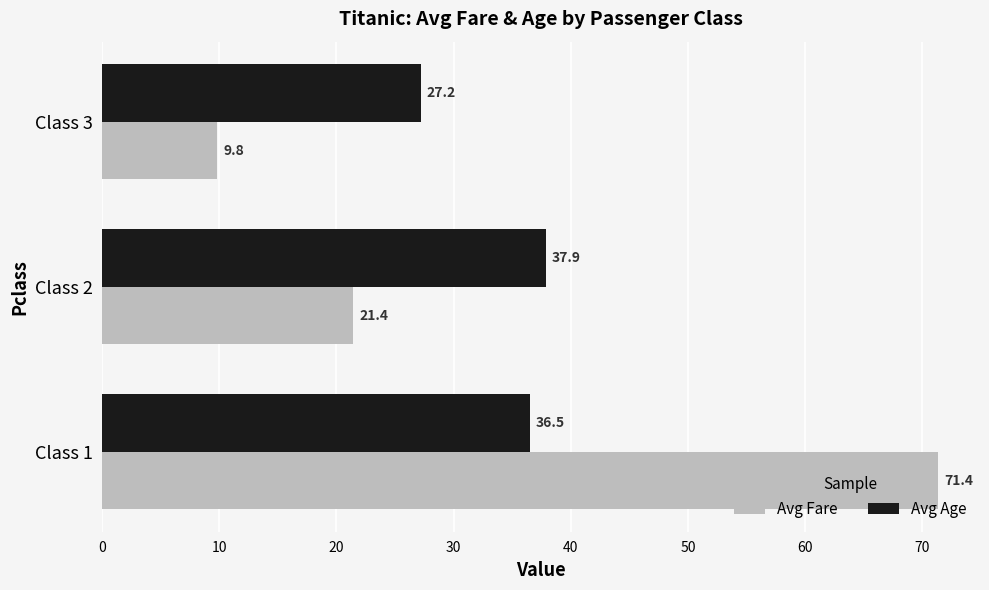

Which series has the widest spread of values?

Avg Fare